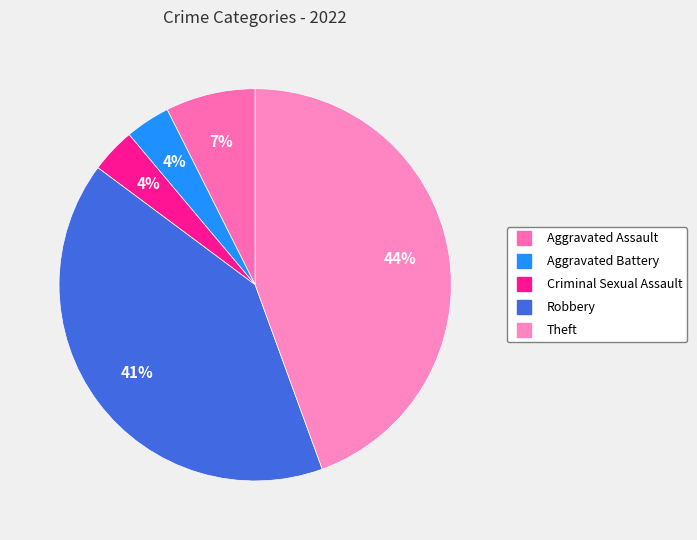

Is Robbery the majority of the pie?

No